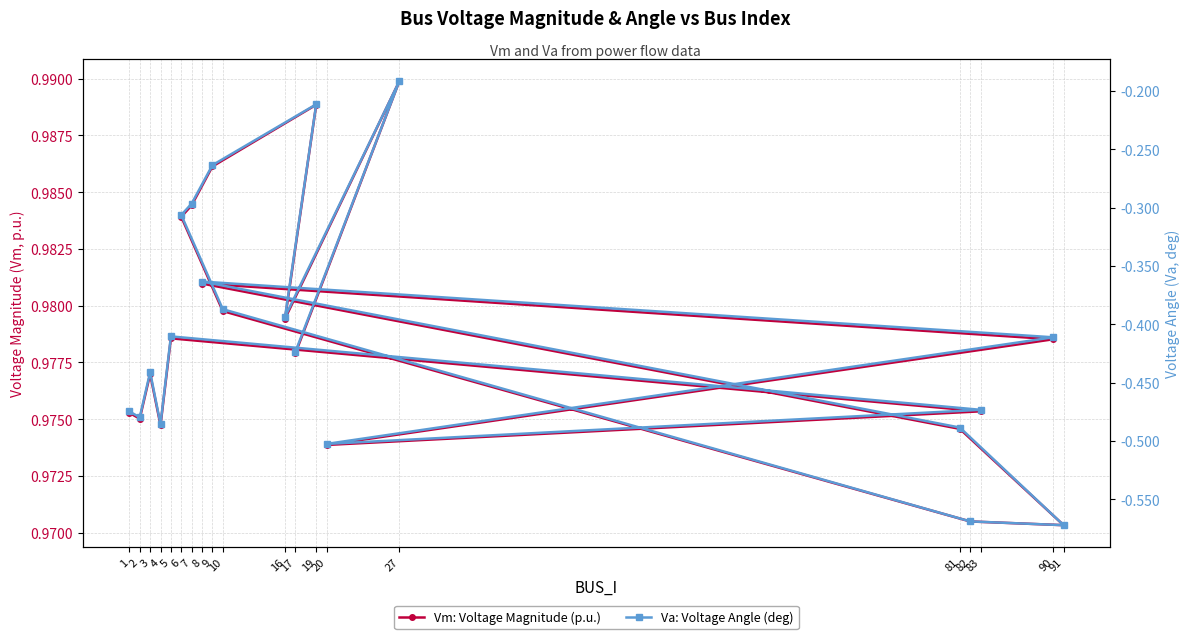

Is it true that Va: Voltage Angle (deg) equals -0.2 at 27?

True